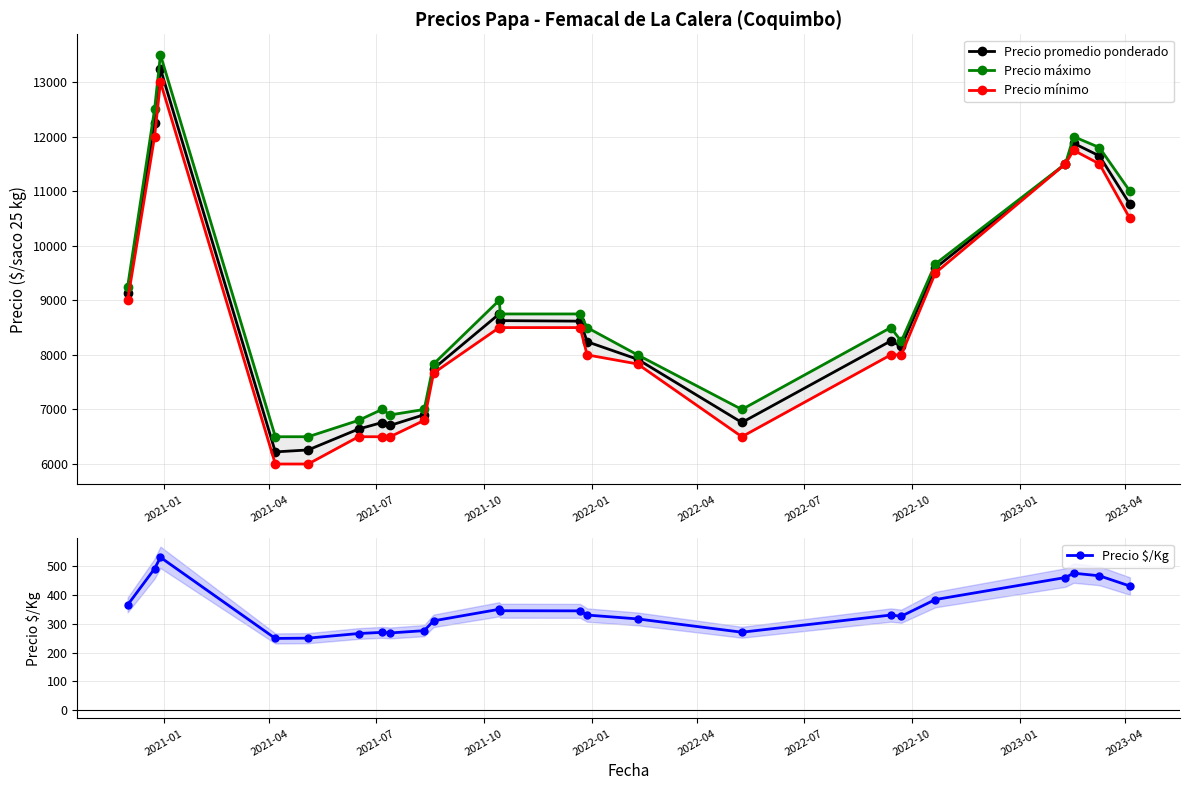

True or false: Precio promedio ponderado has more than 1 interior local peaks.

True